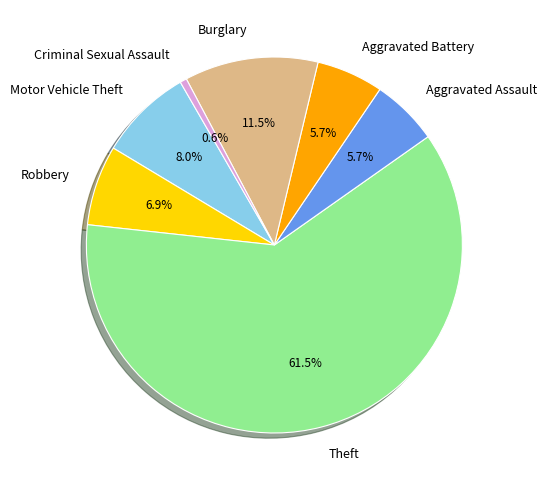

How many segments does this pie chart have?

7